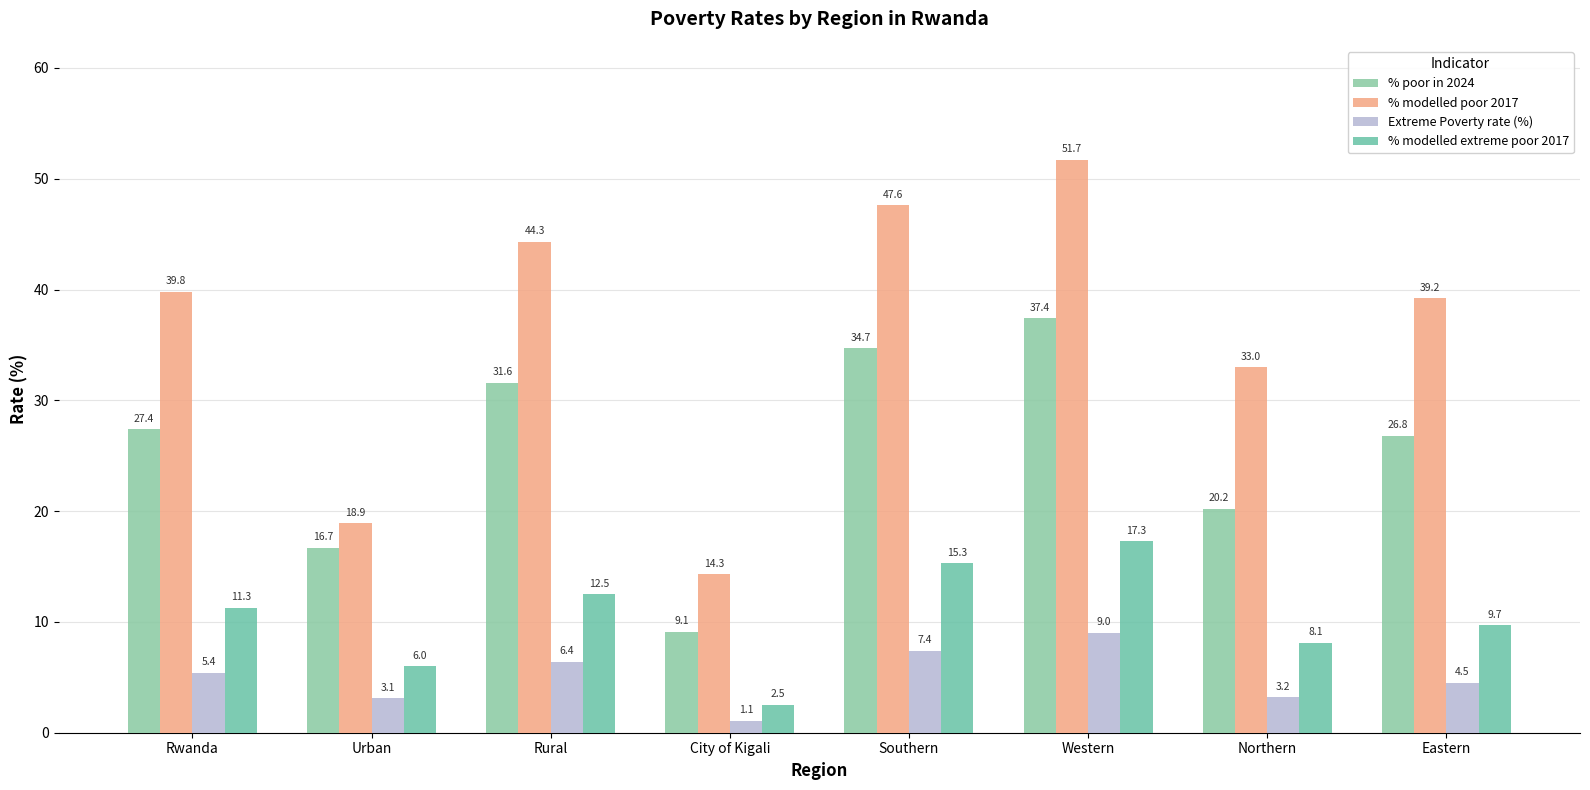

What position from the right is Eastern?

1